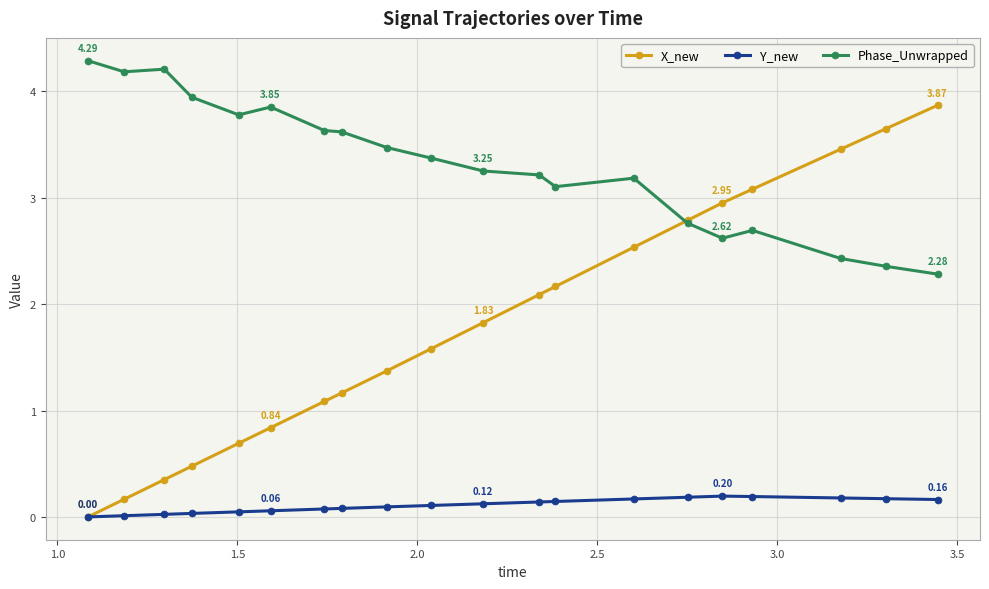

Which series has the largest range (max minus min)?

X_new